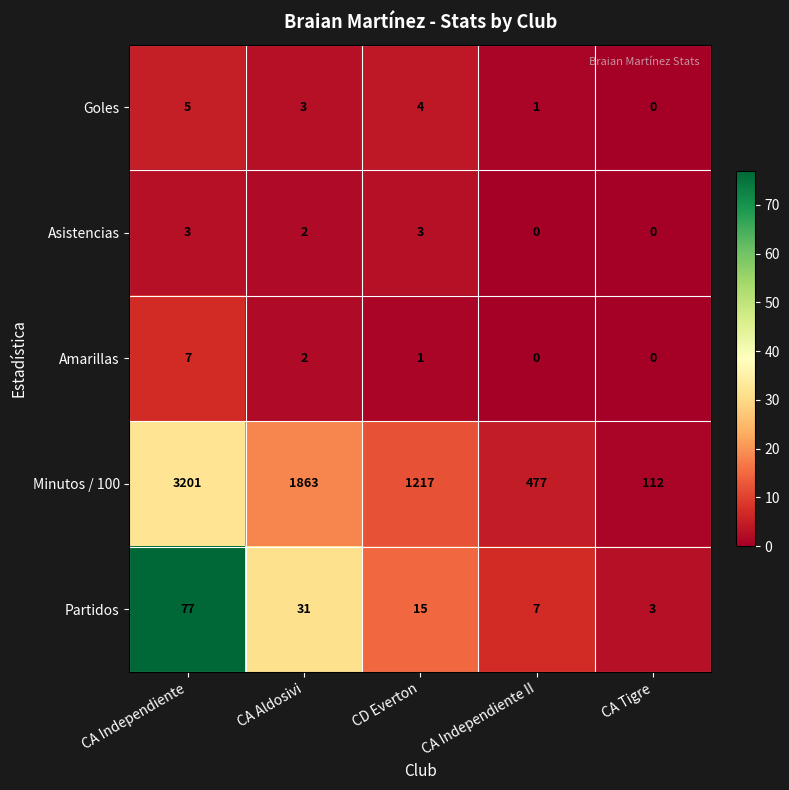

What is the difference between the highest and lowest values at CD Everton?

1216